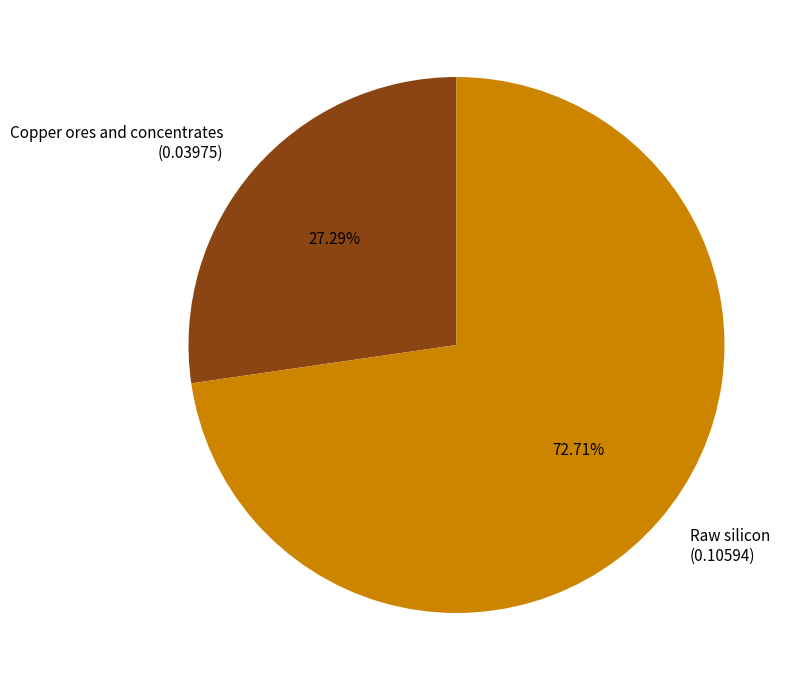

Rank the categories by value from lowest to highest.

Copper ores and concentrates (0.03975), Raw silicon (0.10594)